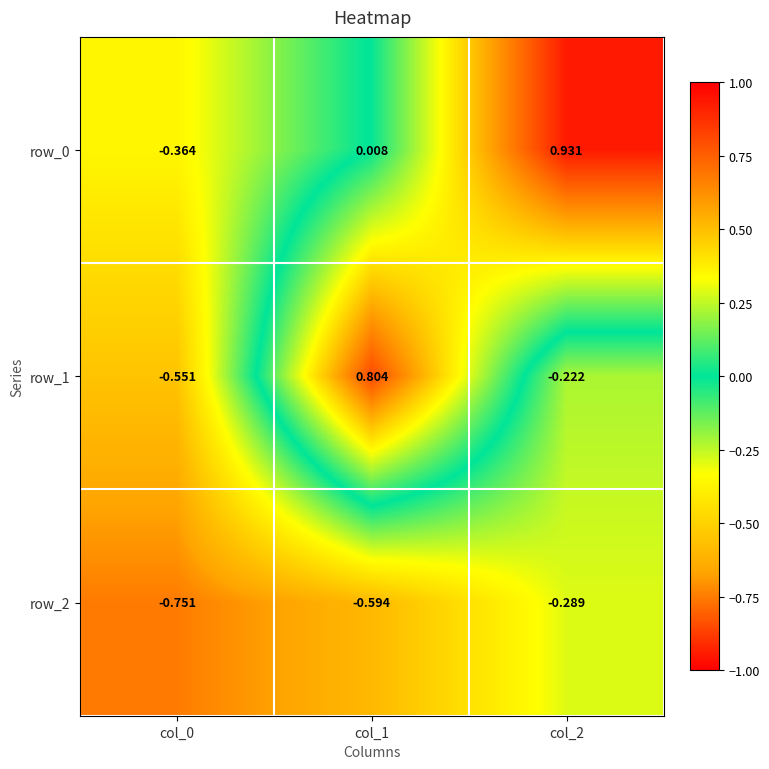

At which category is the sum across all series the highest?

col_2